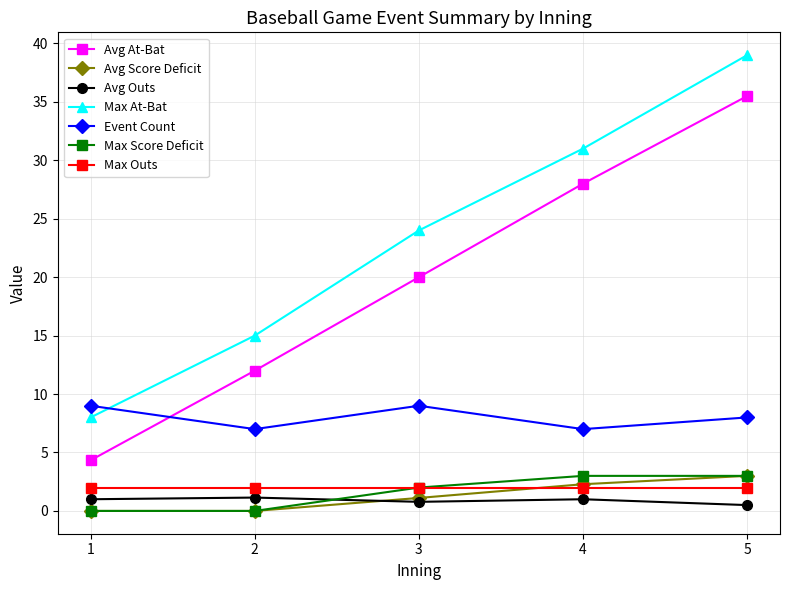

True or false: Max At-Bat has a value of 6.4 at 2.

False